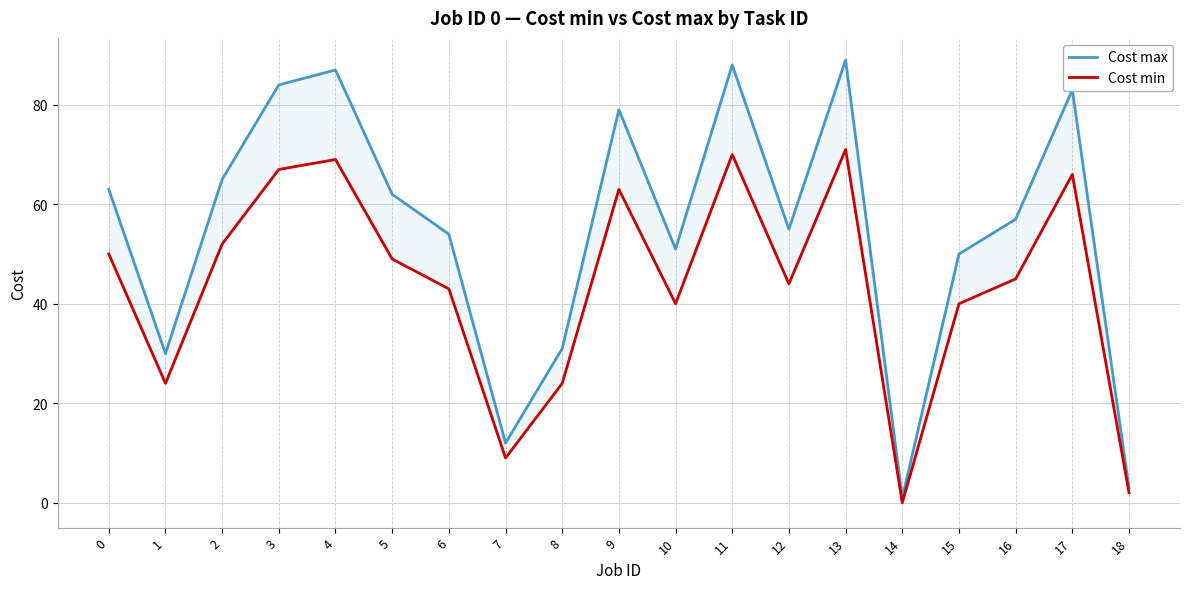

How many interior local valleys does the Cost min series have?

5